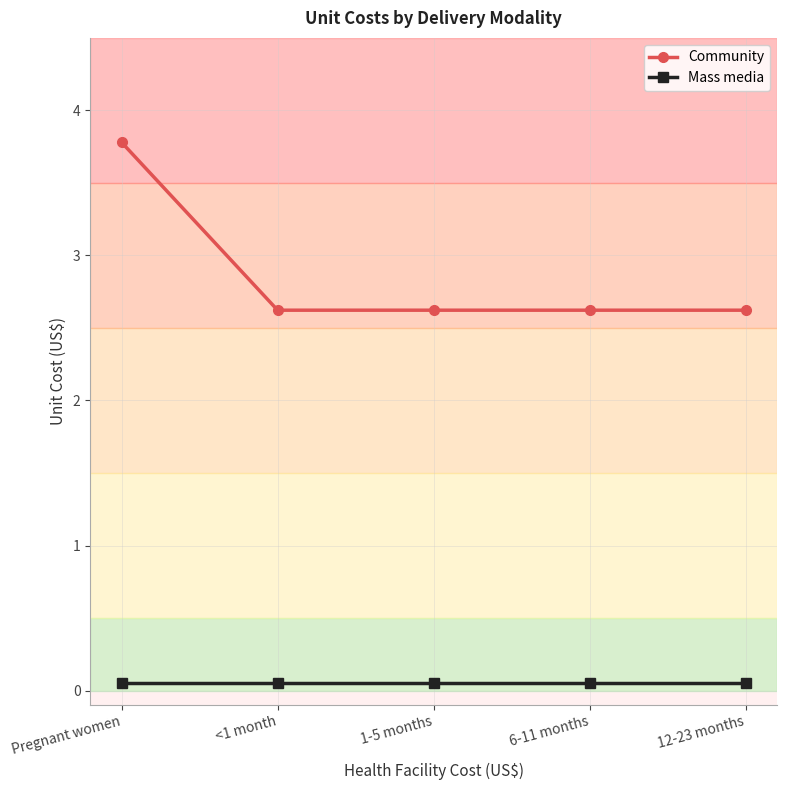

Which series changed the most between <1 month and 1-5 months?

Community